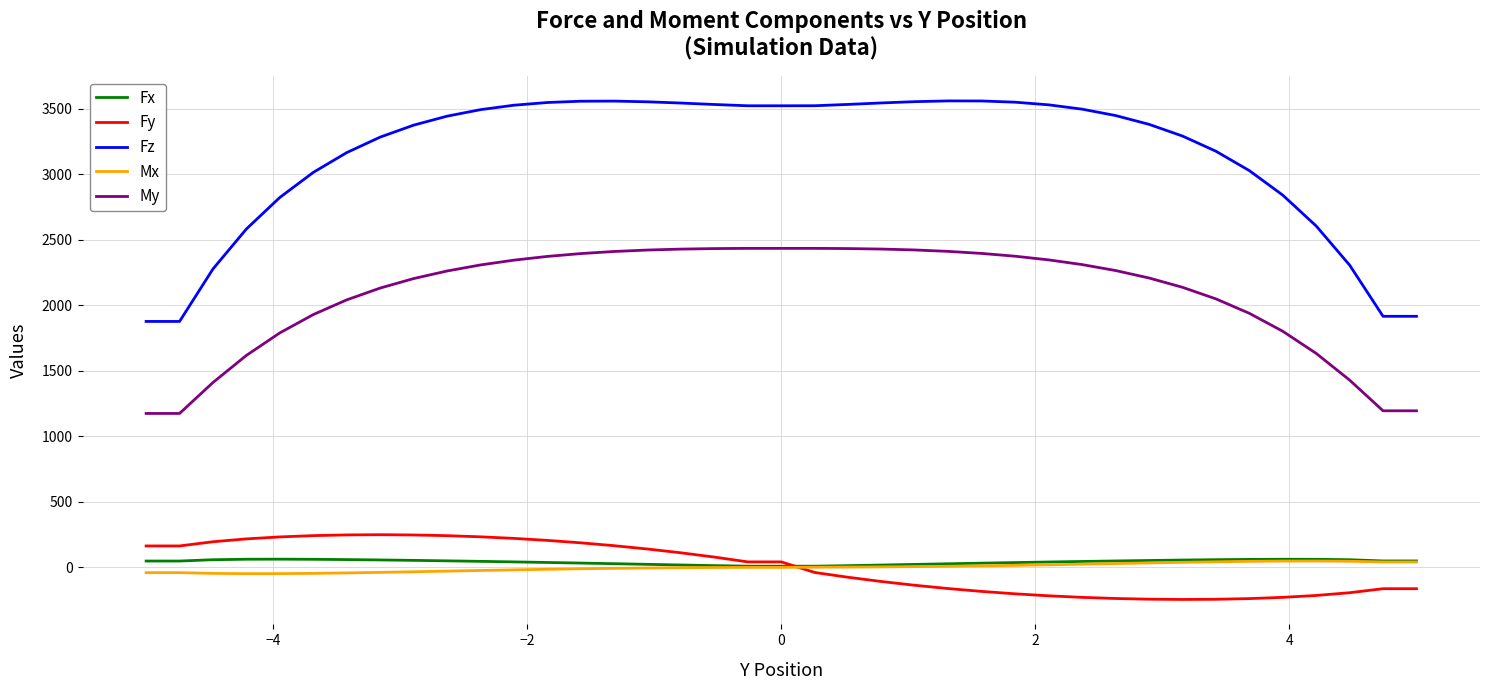

What is the minimum value shown in the chart?

-245.6